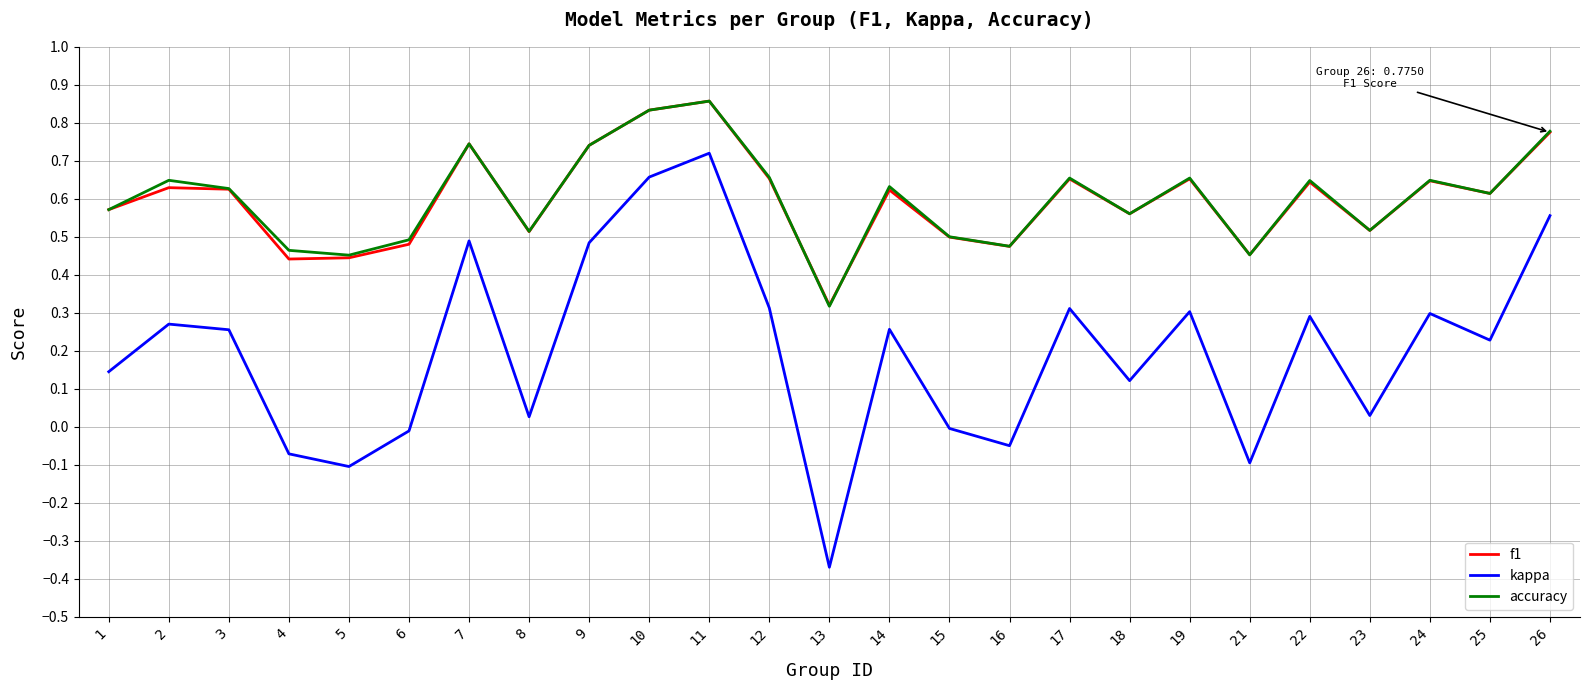

Which series changed the most between 9 and 22?

kappa